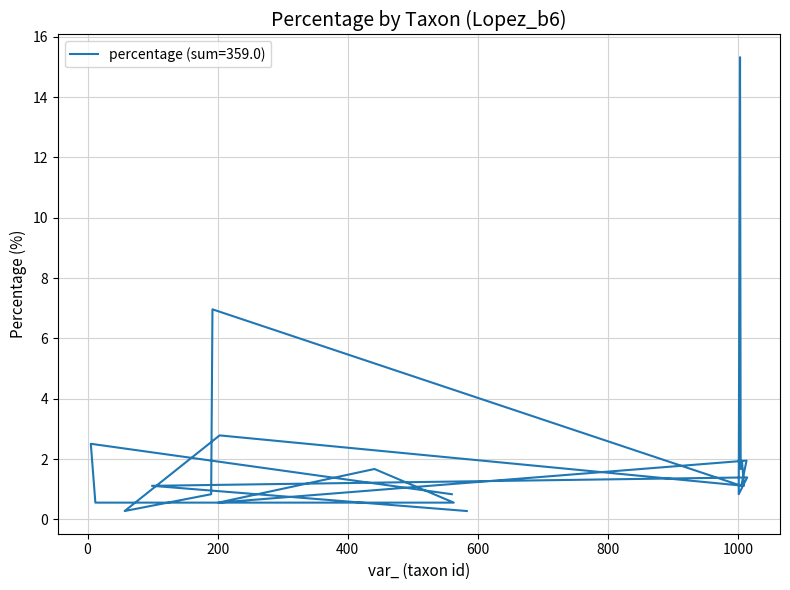

What is the difference between the maximum and minimum values?

15.0